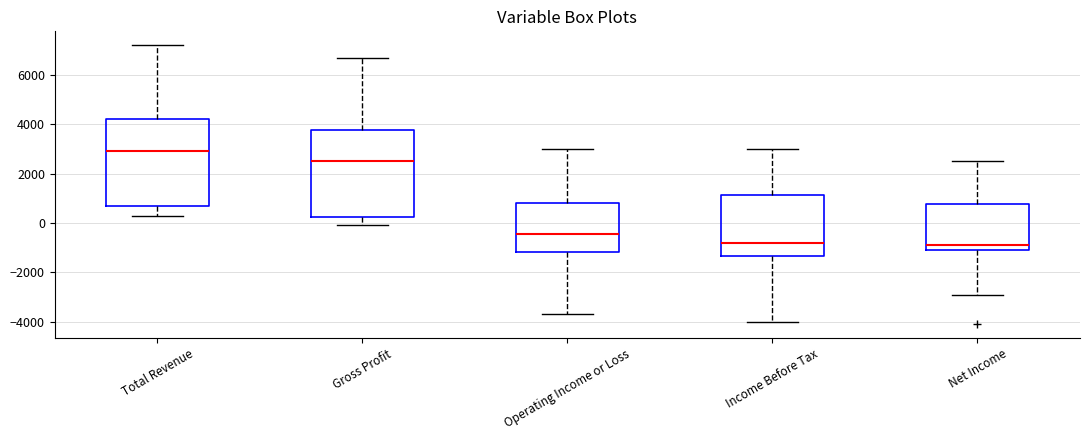

Which box has the highest median line?

Total Revenue